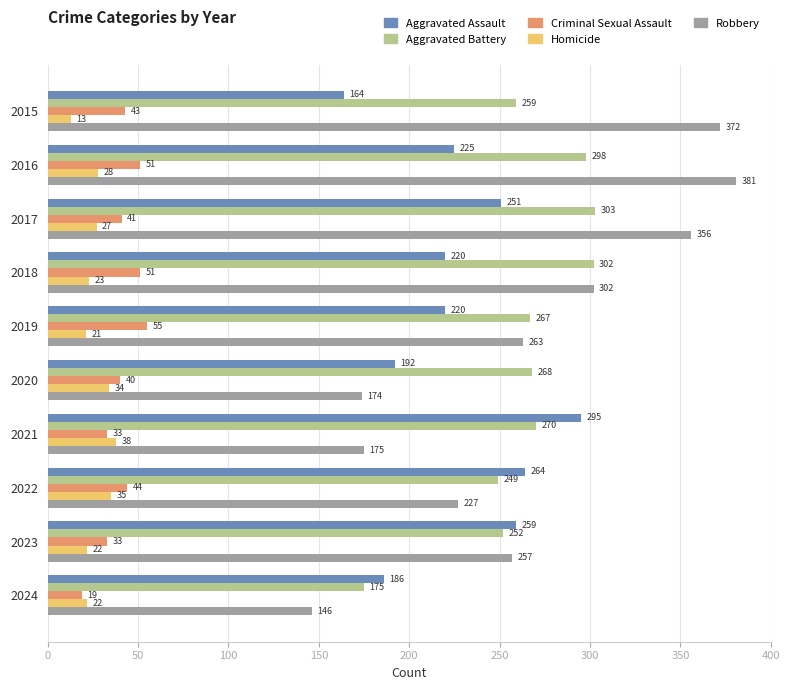

What is the maximum value for Criminal Sexual Assault?

55